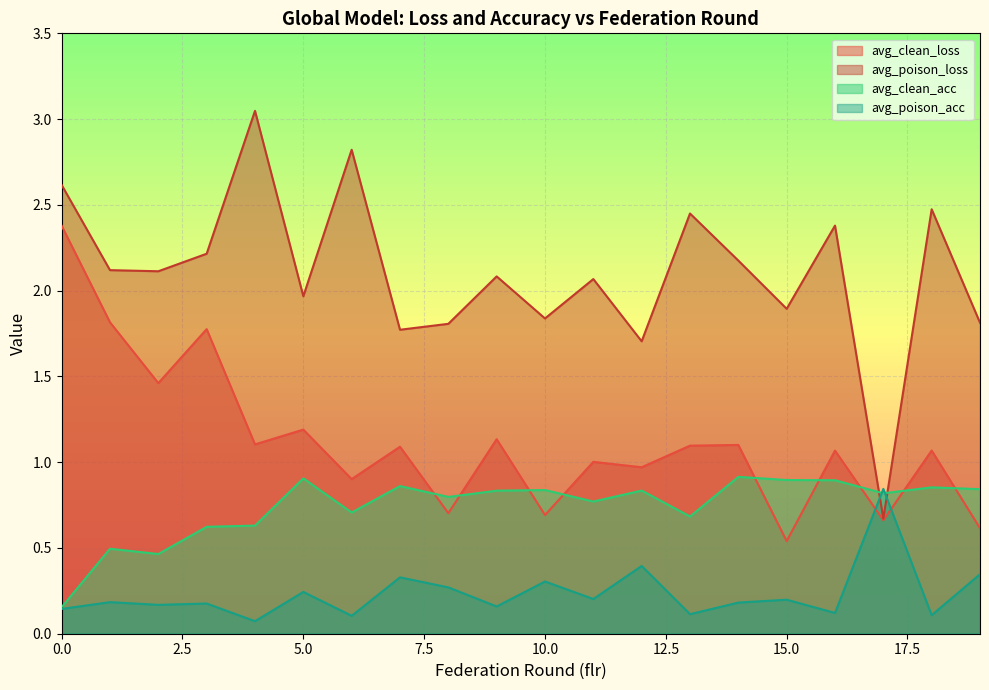

Where is avg_clean_loss nearest to the value 1?

11